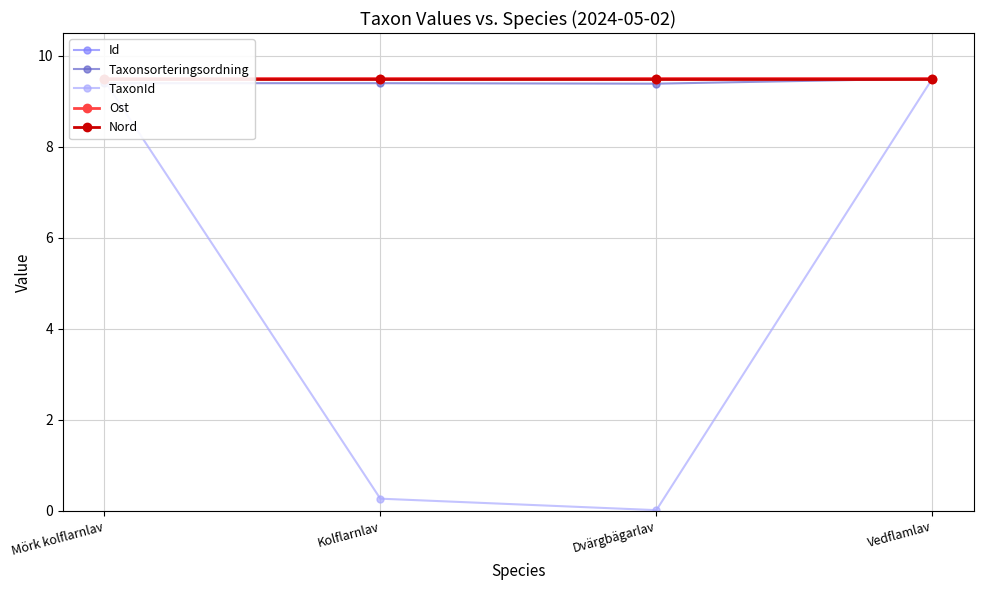

Which series has the largest total across all categories?

Nord